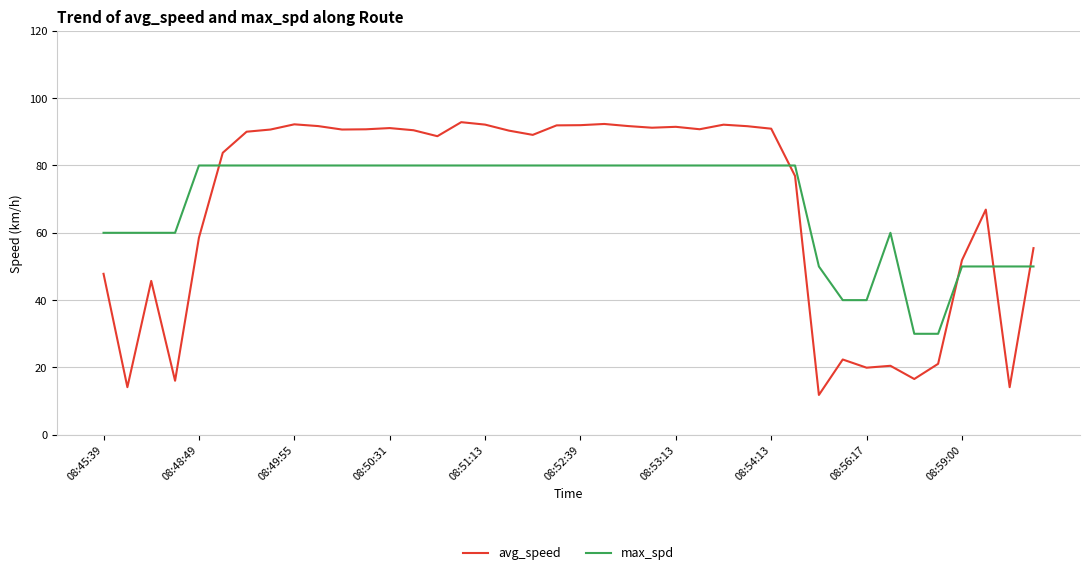

Rank the series by their maximum value, from lowest to highest.

max_spd, avg_speed